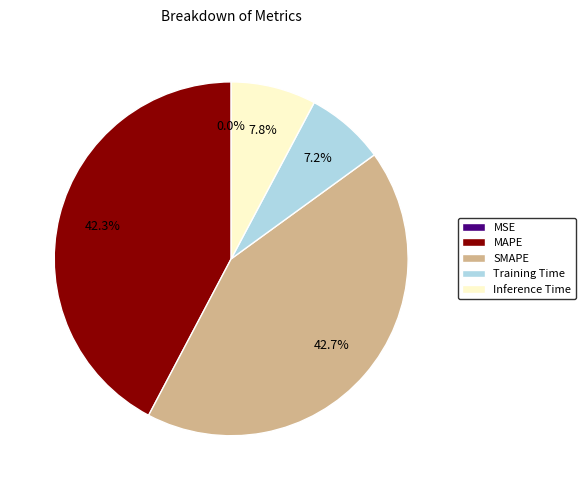

To the nearest percent, what is the difference between the largest and smallest slice percentages?

43%